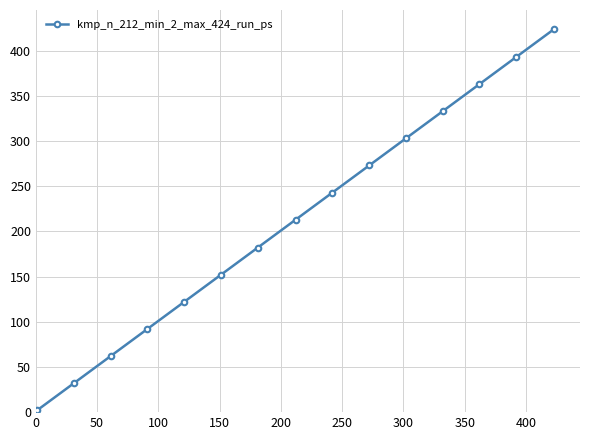

What is the difference between the maximum and minimum values?

422